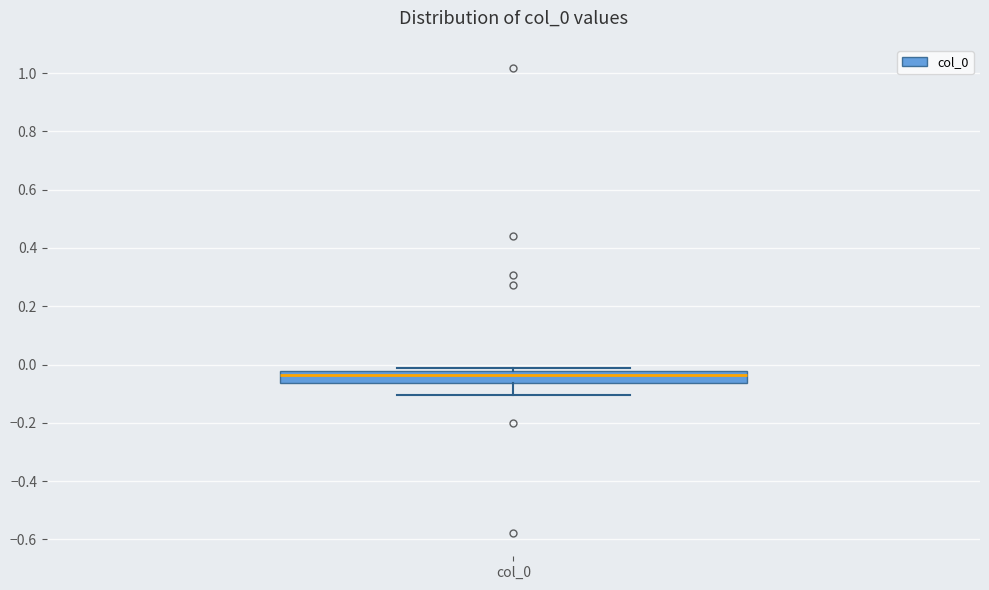

Transcribe this box plot: give where the median line is, the range the box spans, and where the two whiskers end, as read against the y-axis. The values are not printed on the chart, so give them approximately, as read against the axis.

median -0.04, box -0.06 to -0.02, whiskers -0.10 to -0.02 (just above the box's upper edge)